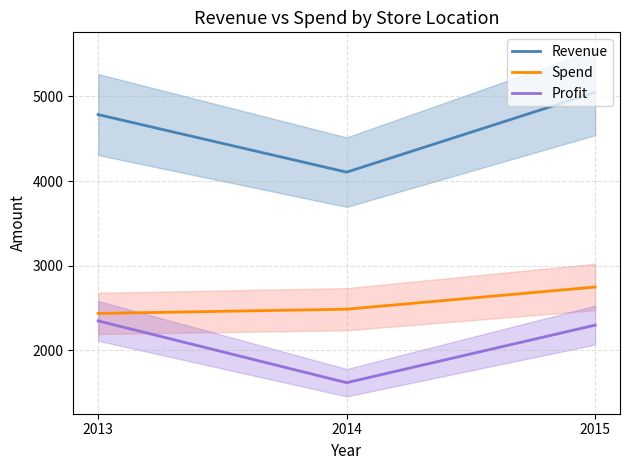

Which series has the largest total across all categories?

Revenue